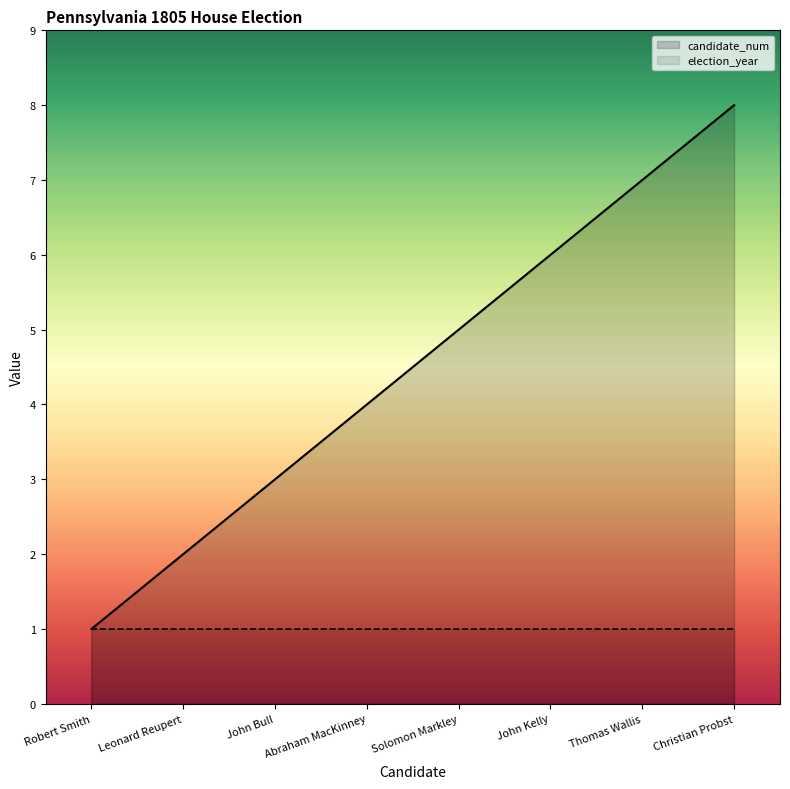

Which series has the largest total across all categories?

candidate_num